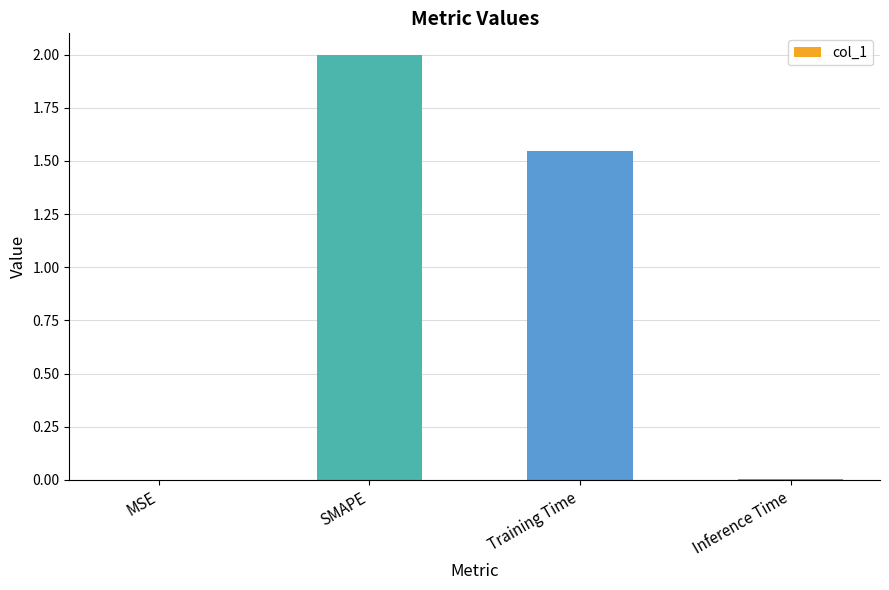

How many distinct data groups are displayed?

1